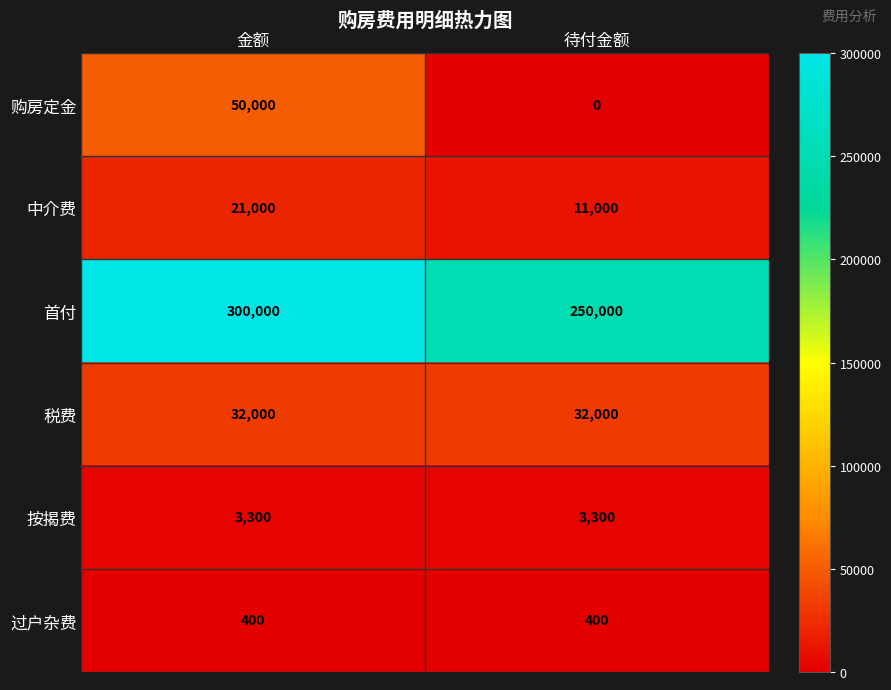

Which label corresponds to the smallest value in the chart?

待付金额